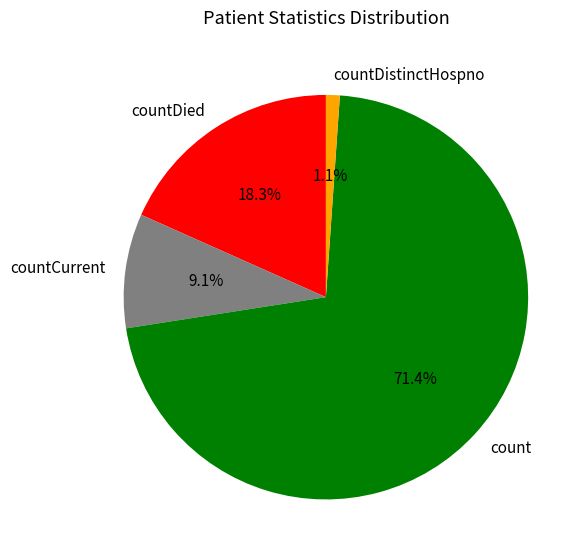

Rank the categories by value from highest to lowest.

count, countDied, countCurrent, countDistinctHospno